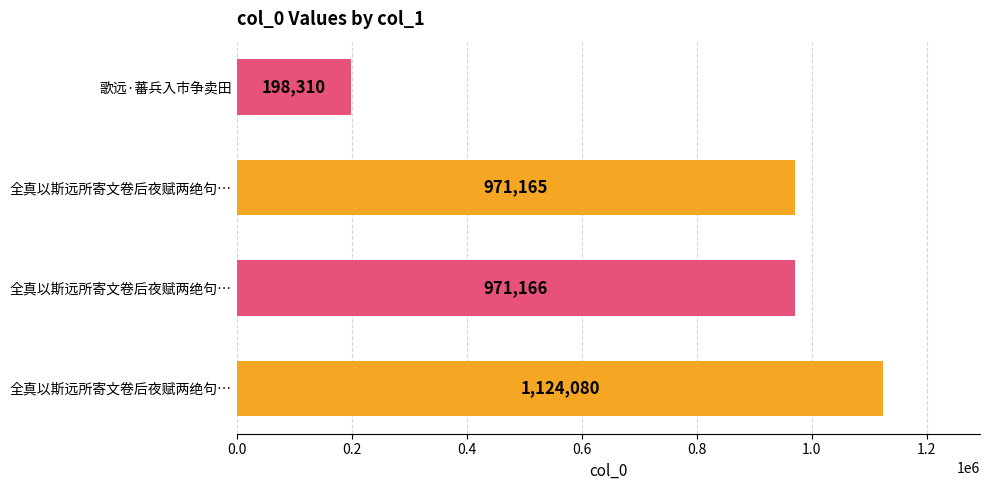

How many data points does each series have?

4